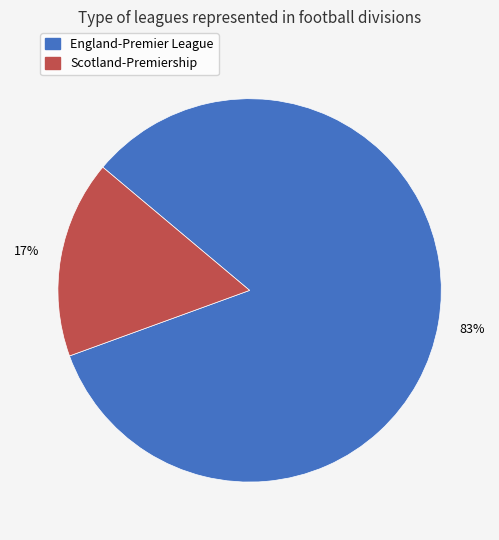

To the nearest percent, what is the average slice percentage?

50%